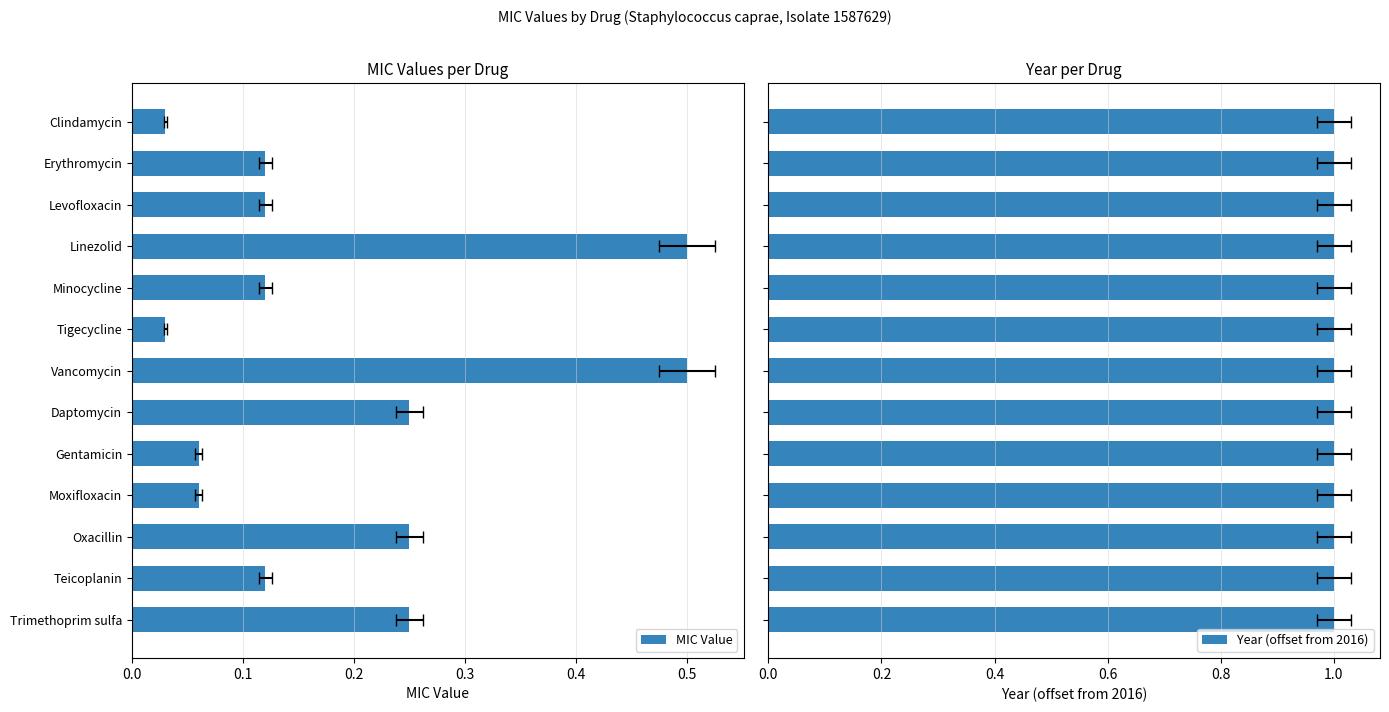

At how many categories does at least one series exceed 0?

13